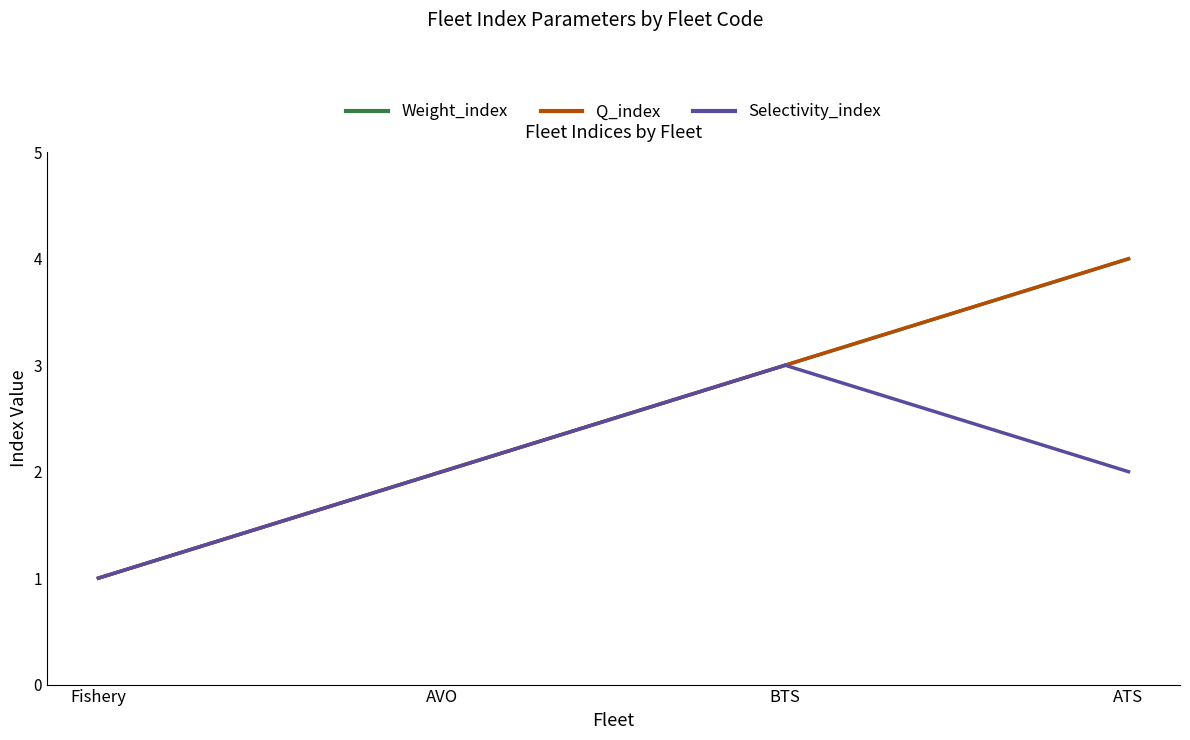

What is the value of the Weight_index point at the 1st from the left?

1